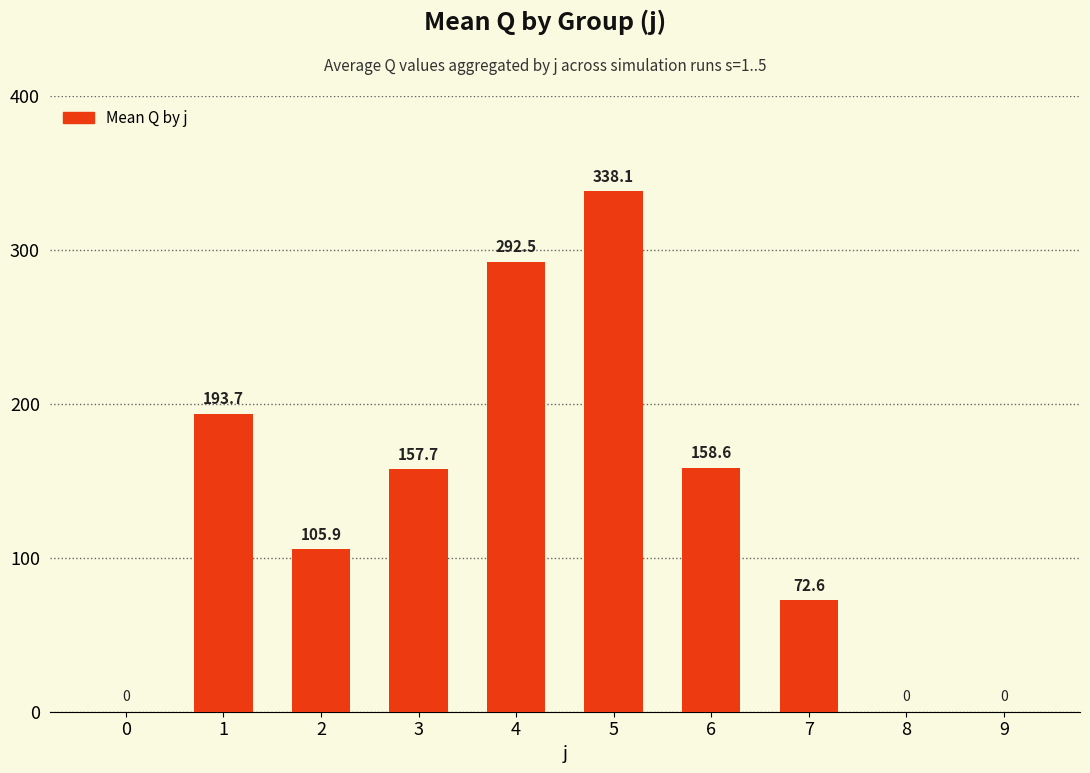

True or false: the data shows -113.7 at 9.

False